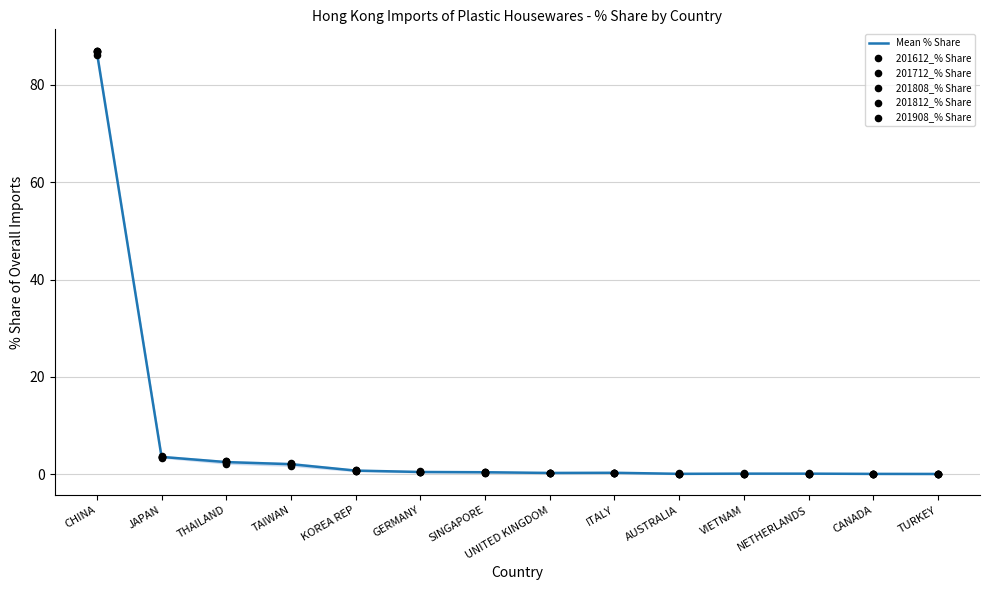

Which series has the widest spread of Y values?

201612_% Share